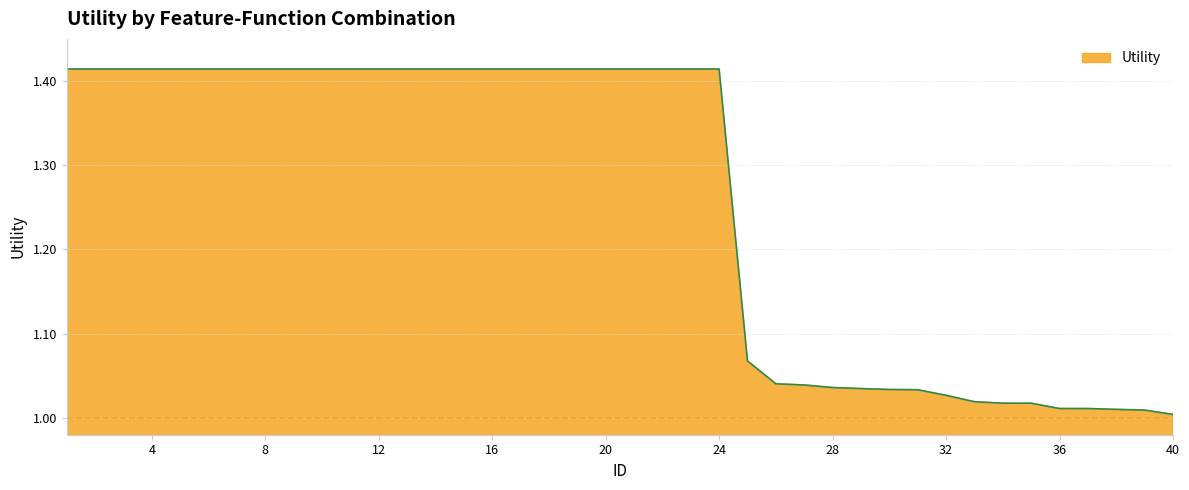

What is the difference between the maximum and minimum values?

0.4